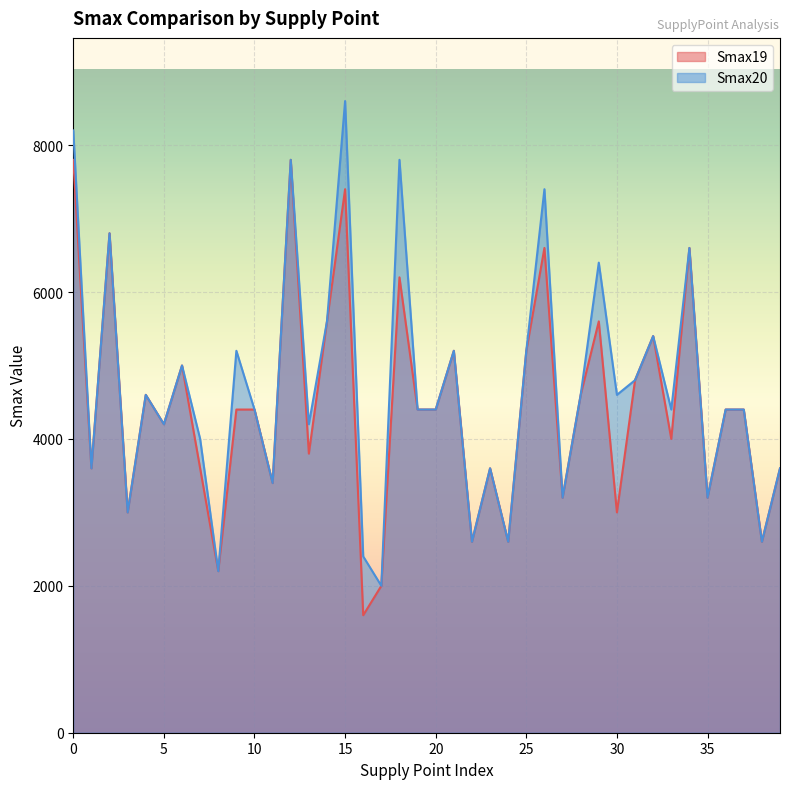

True or false: Smax20 and Smax19 cross at least once.

False